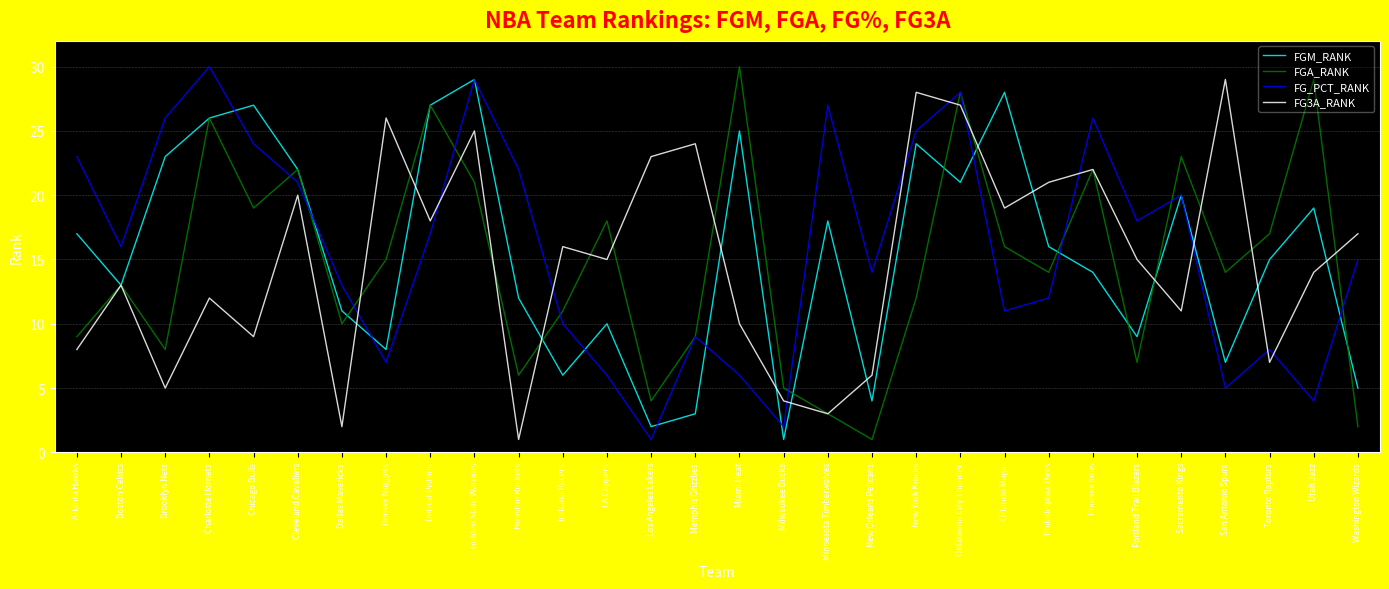

How many interior local peaks does the FGM_RANK series have?

9